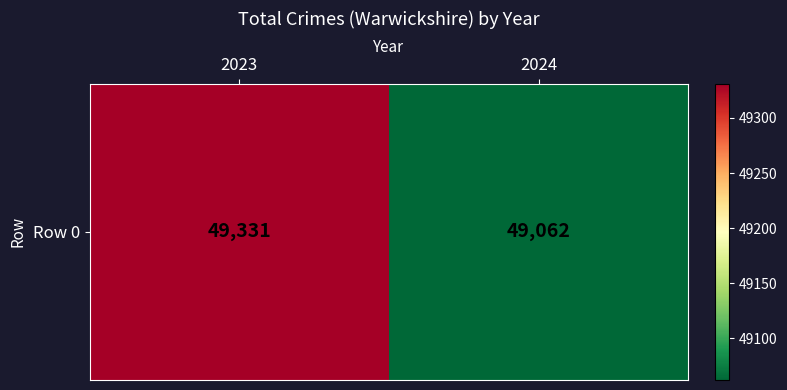

What is the sum of the values at 2024 and 2023?

98393